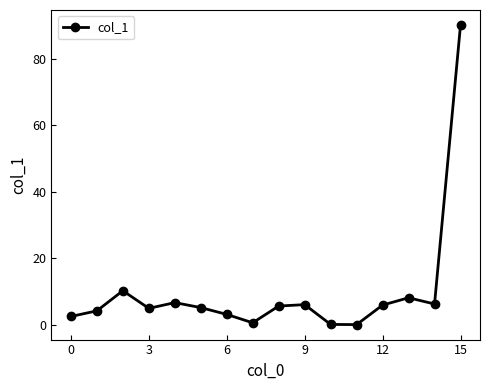

What is the sum of all values?

159.1